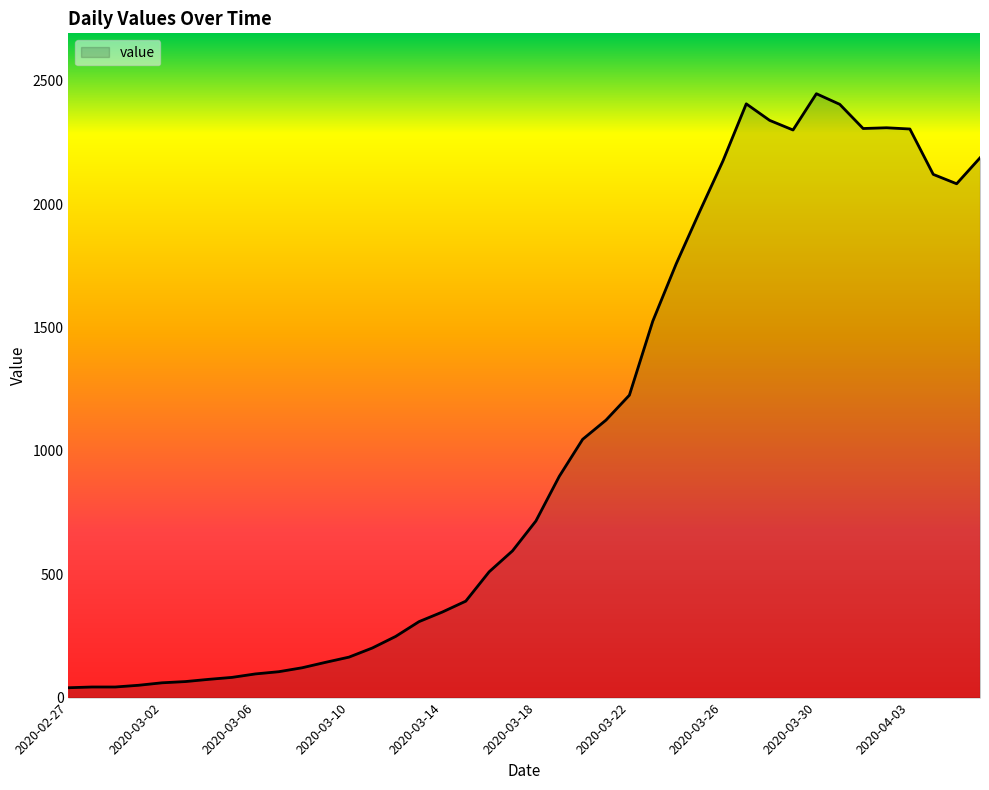

Does the chart display data point markers on the line(s)?

No